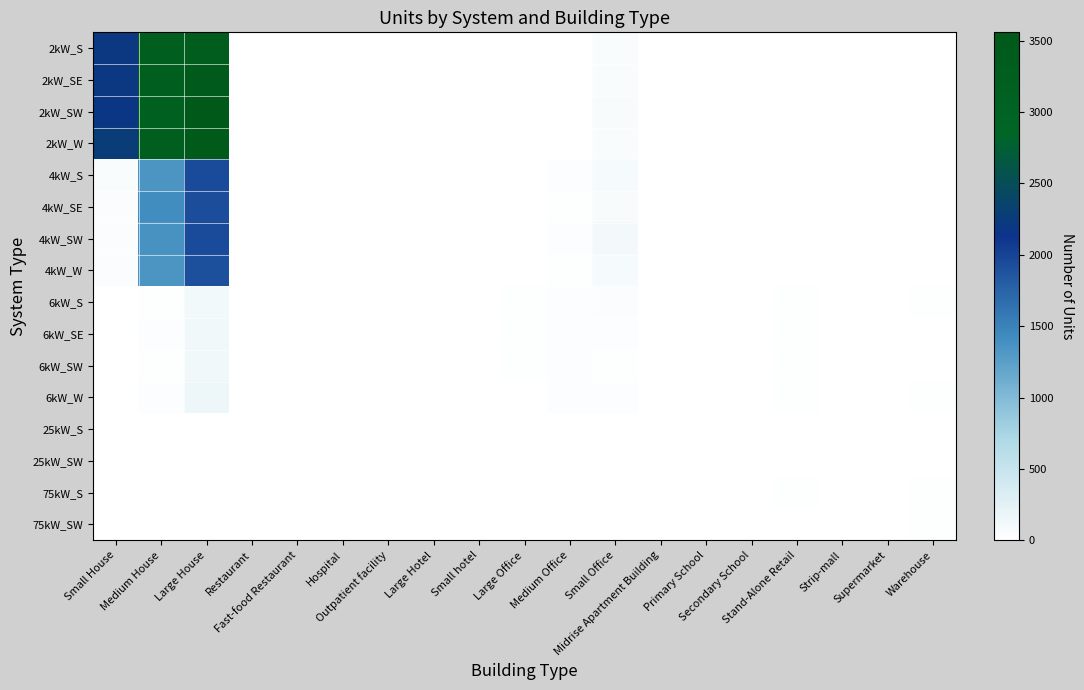

At how many categories does at least one series exceed 1278?

3